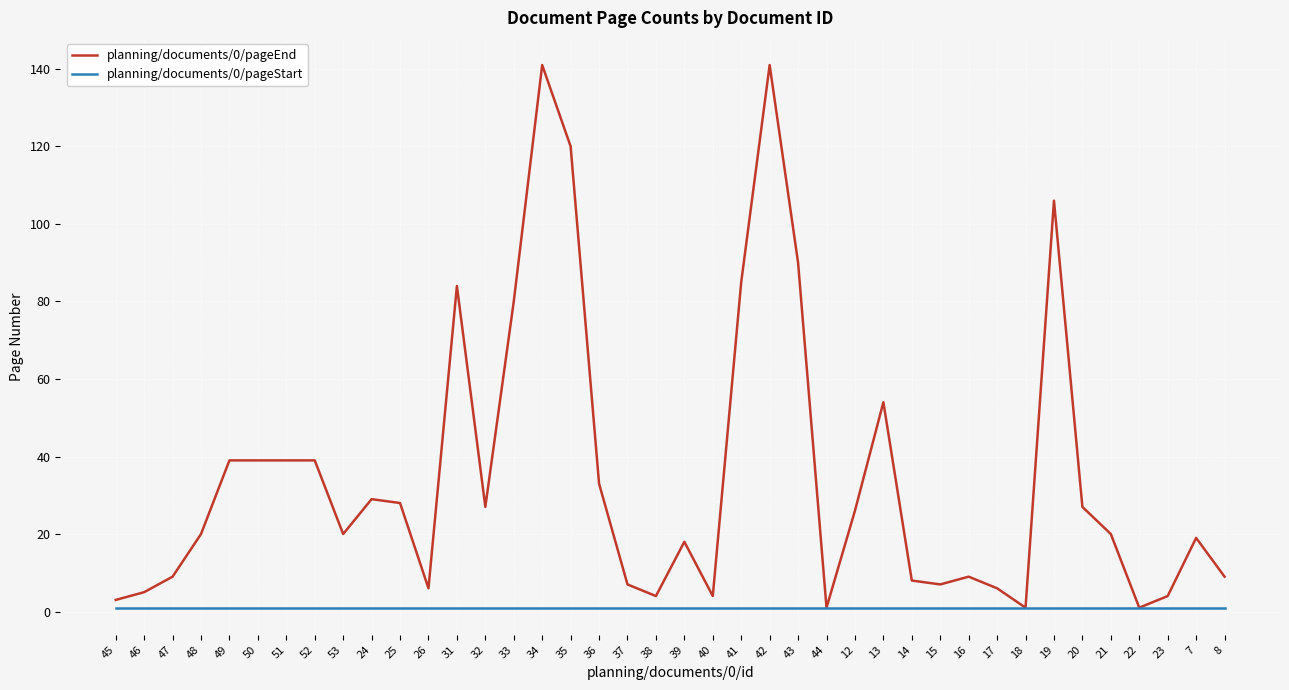

Which series has the widest spread of values?

planning/documents/0/pageEnd